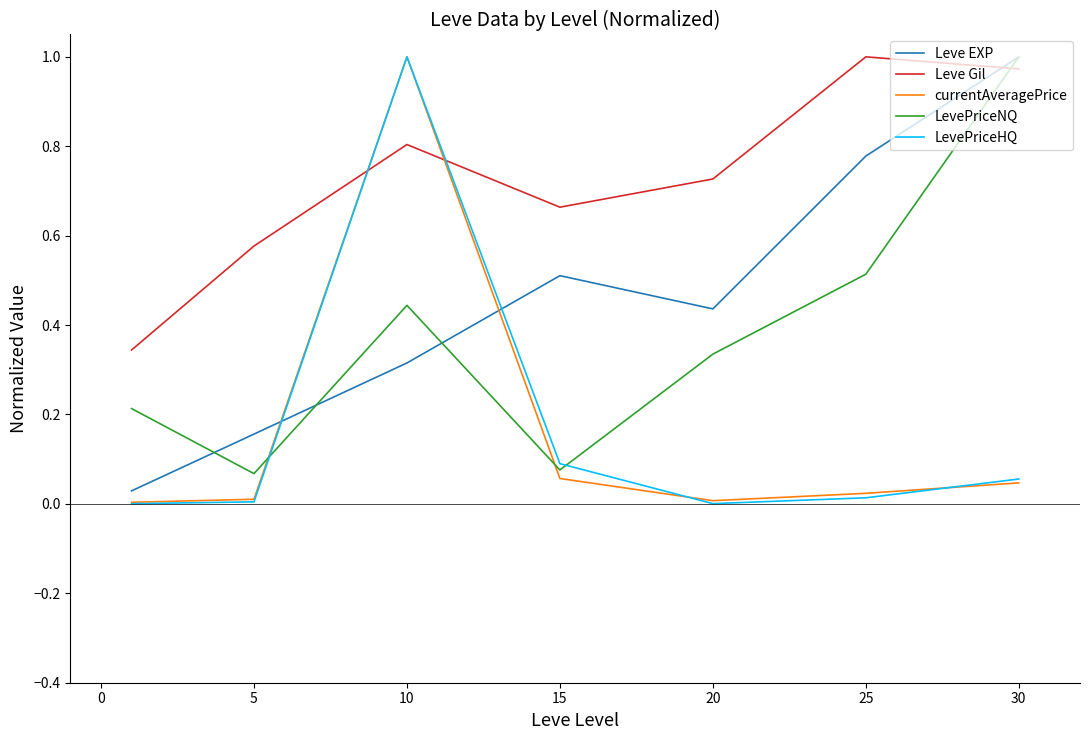

Which series has the largest total across all categories?

Leve Gil